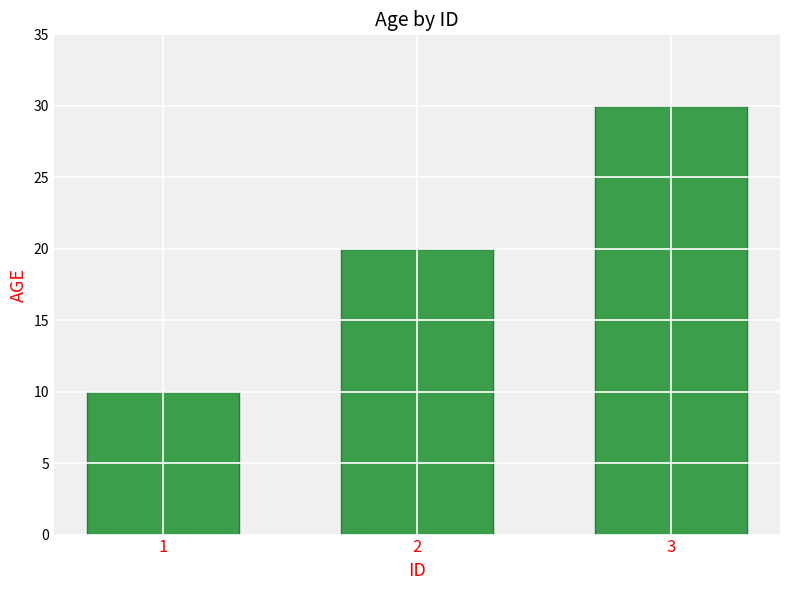

Reading left to right, extract all data points from this chart.

1=10	2=20	3=30